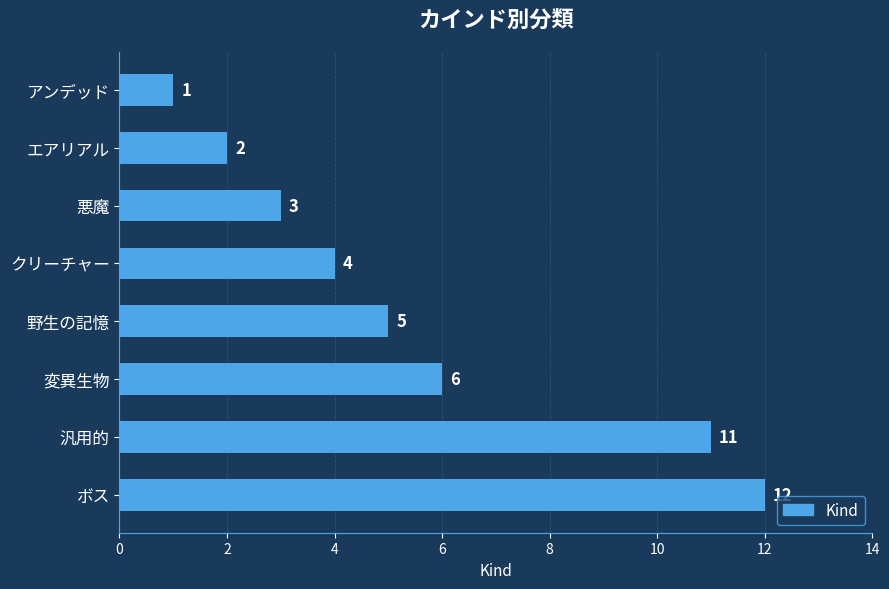

What is the average value?

6